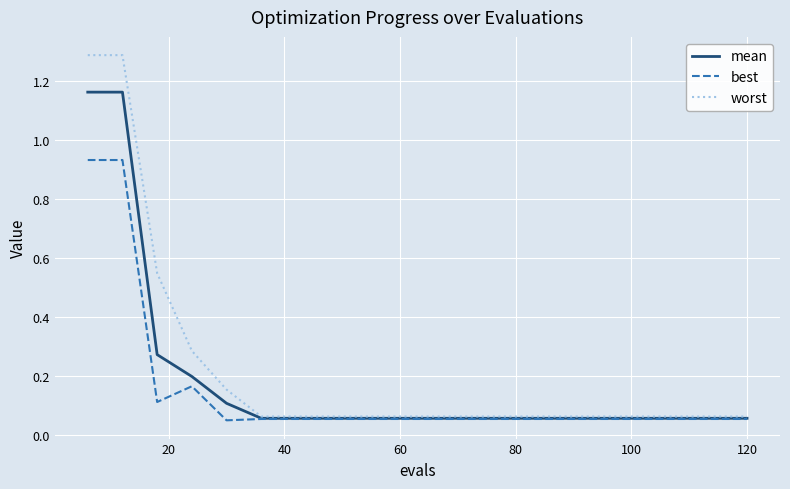

Rank the series by their maximum value, from lowest to highest.

best, mean, worst